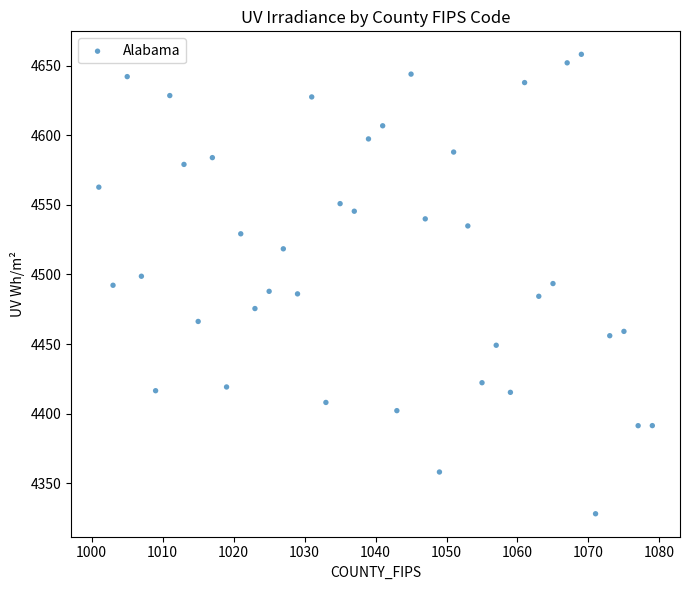

What is the range of X values (max minus min)?

78.0